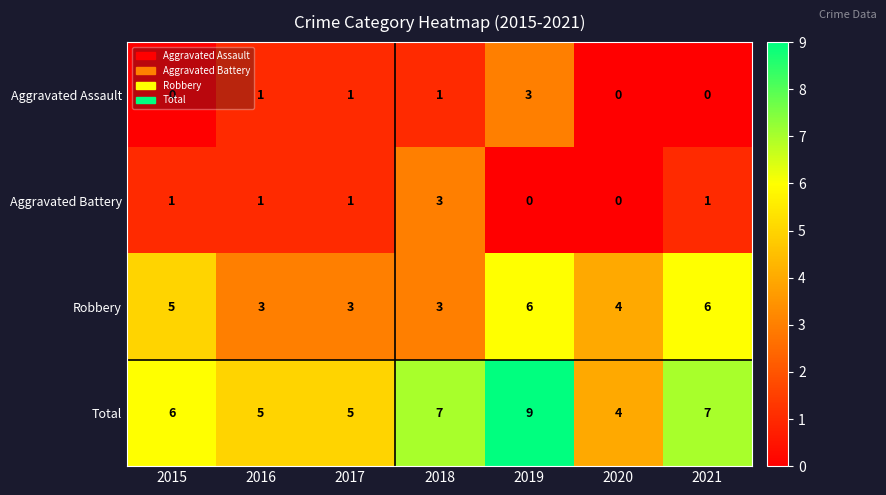

Which series has the widest spread of values?

Total